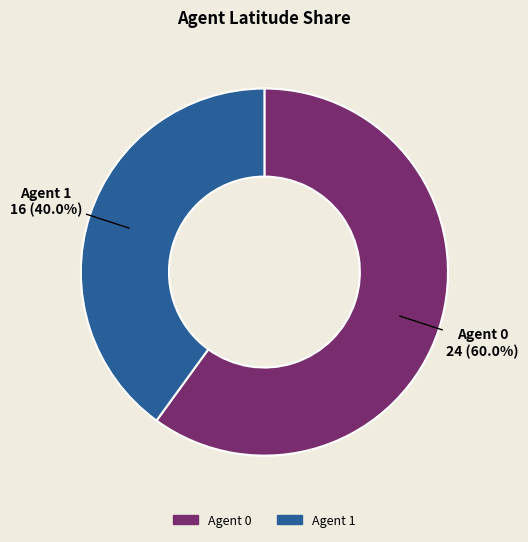

Count the number of slices in the pie.

2